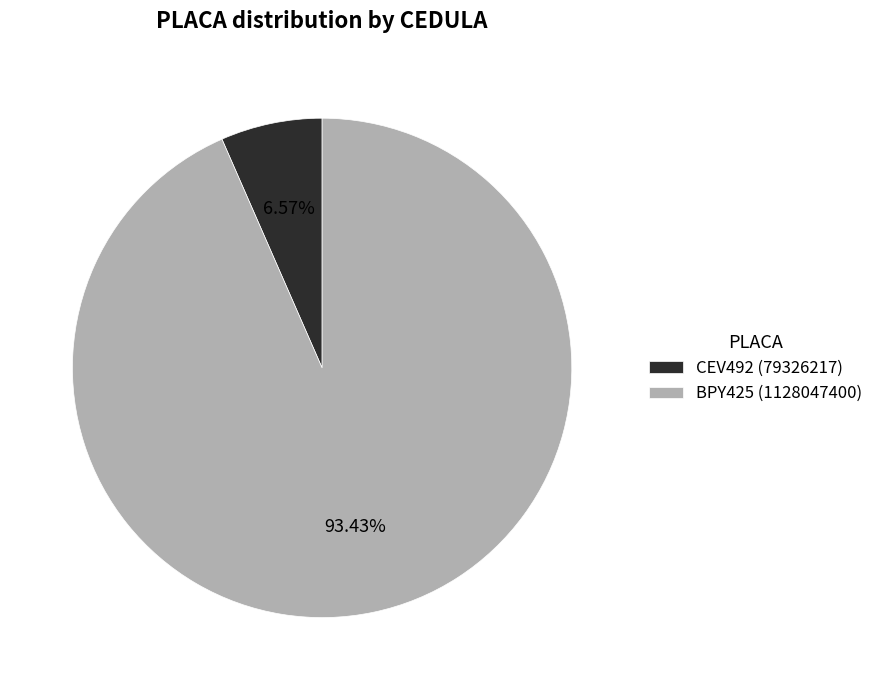

Is it true that BPY425 is 99% of the pie?

False